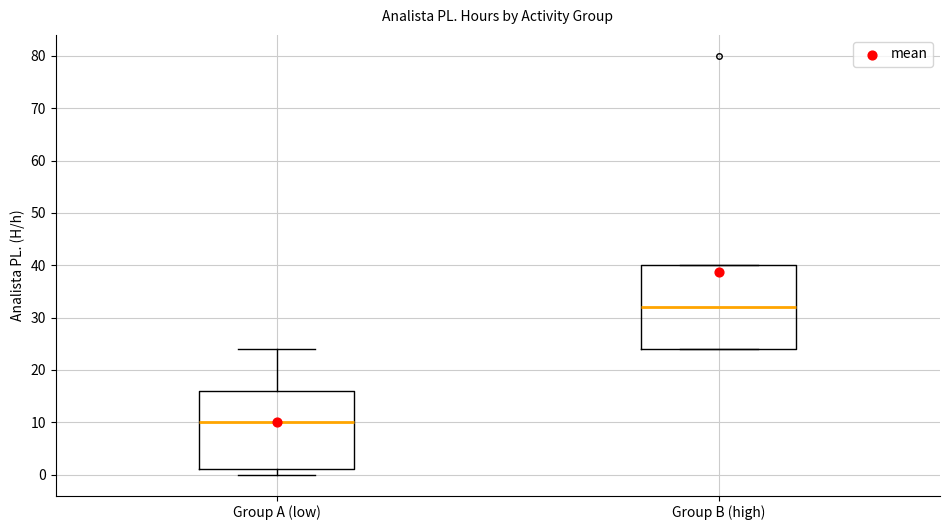

Reading left to right, transcribe this box plot: for each box, give where its median line is, the range the box spans, and where its two whiskers end, as read against the y-axis. The values are not printed on the chart, so give them approximately, as read against the axis.

Group A (low): median 10, box 1 to 16, whiskers 0 to 24
Group B (high): median 32, box 24 to 40, whiskers 24 to 40